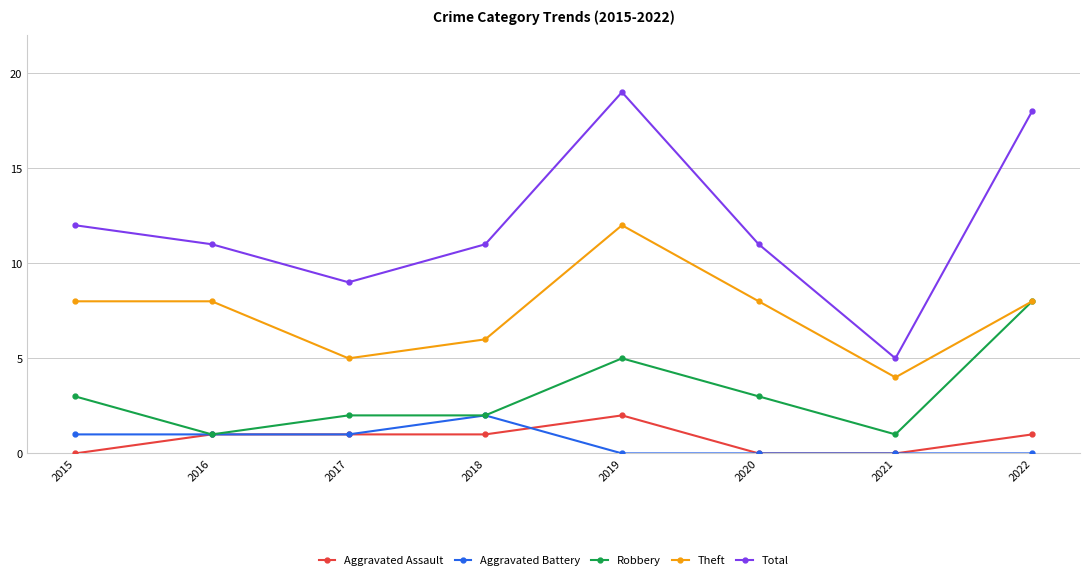

How many distinct data groups are displayed?

5